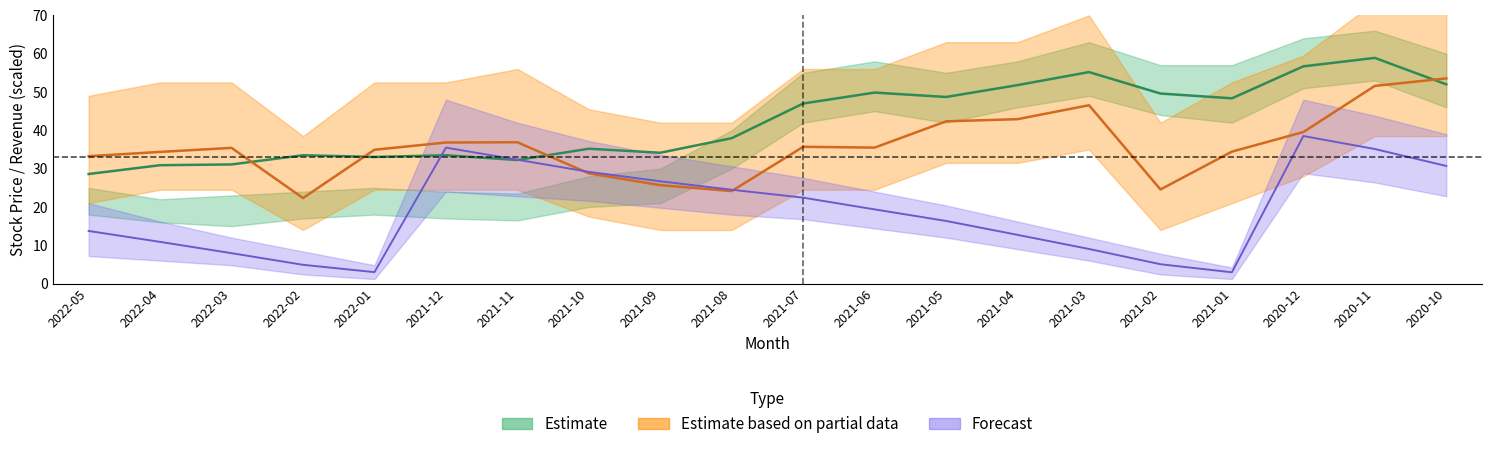

Reading left to right, list all the values displayed in this chart.

累計營收(億): 2022-05=13.7	2022-04=10.9	2022-03=7.9	2022-02=4.9	2022-01=3.0	2021-12=35.5	2021-11=32.3	2021-10=29.2	2021-09=26.7	2021-08=24.5	2021-07=22.4	2021-06=19.4	2021-05=16.3	2021-04=12.7	2021-03=9.0	2021-02=5.1	2021-01=3.0	2020-12=38.5	2020-11=35.1	2020-10=30.7
單月營收(億): 2022-05=33.2	2022-04=34.4	2022-03=35.4	2022-02=22.3	2022-01=34.9	2021-12=36.8	2021-11=36.9	2021-10=28.8	2021-09=25.7	2021-08=24.2	2021-07=35.7	2021-06=35.5	2021-05=42.4	2021-04=42.9	2021-03=46.6	2021-02=24.6	2021-01=34.4	2020-12=39.6	2020-11=51.6	2020-10=53.6
收盤價: 2022-05=28.6	2022-04=30.9	2022-03=31.1	2022-02=33.5	2022-01=33.0	2021-12=33.5	2021-11=32.2	2021-10=35.2	2021-09=34.1	2021-08=38.0	2021-07=47.0	2021-06=49.9	2021-05=48.7	2021-04=51.8	2021-03=55.2	2021-02=49.6	2021-01=48.4	2020-12=56.7	2020-11=58.9	2020-10=52.0